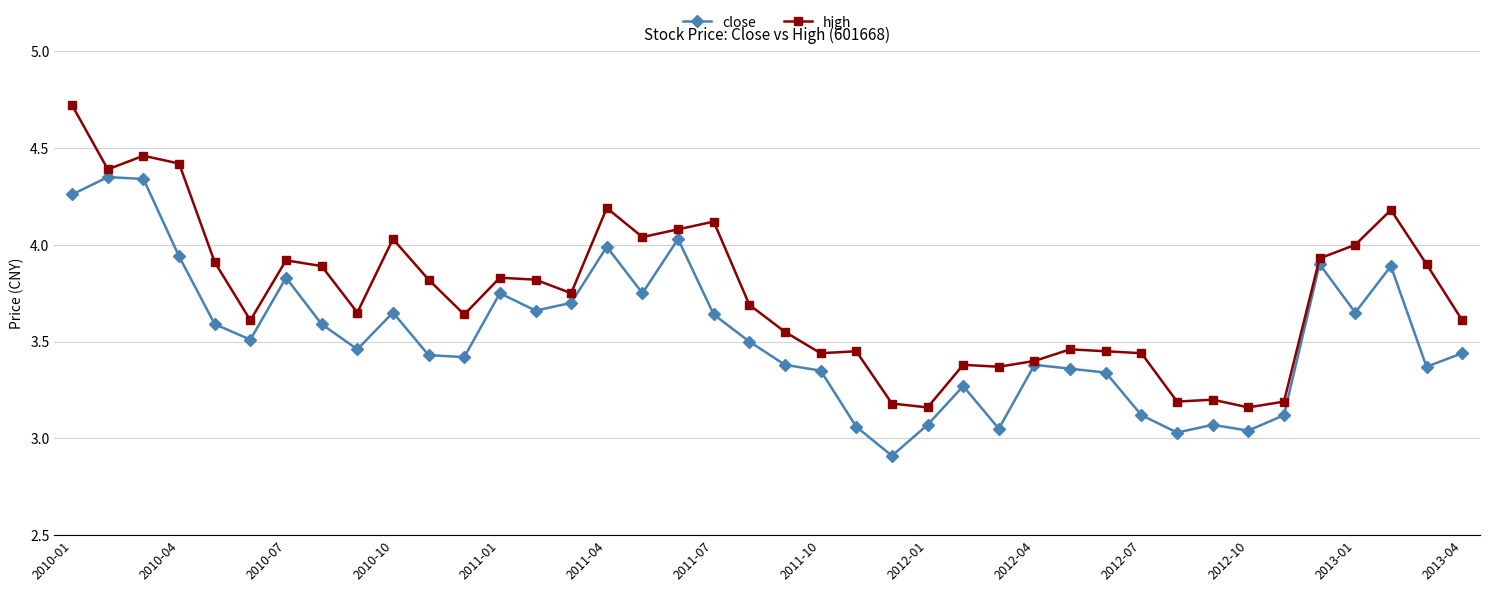

What is the maximum value for high?

4.7